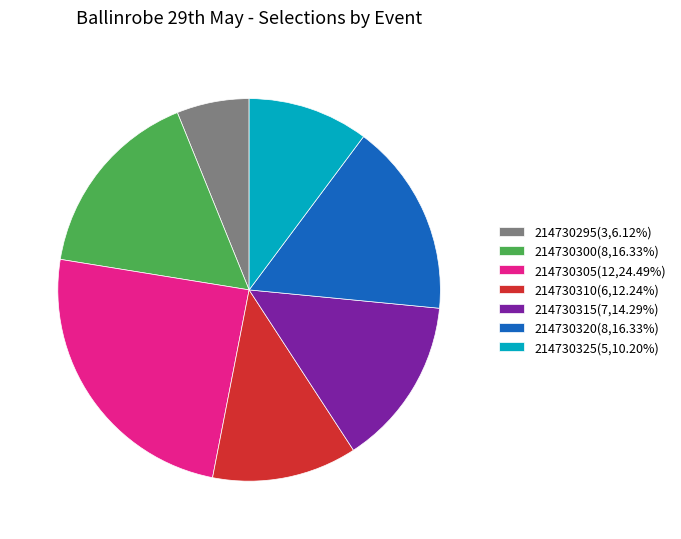

What is the ratio of the value at 214730305(12,24.49%) to the value at 214730315(7,14.29%)?

1.7